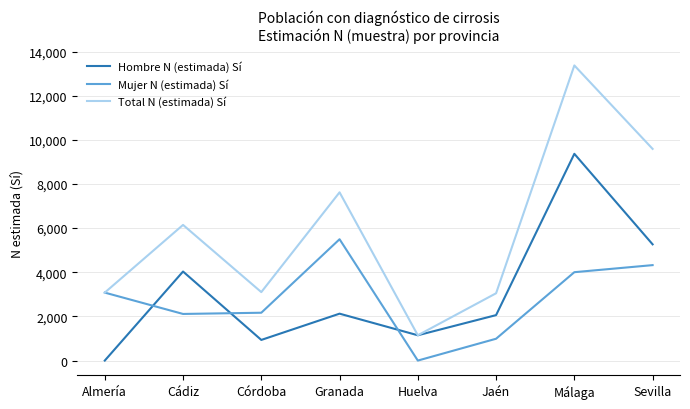

Count the number of categories in the chart.

8